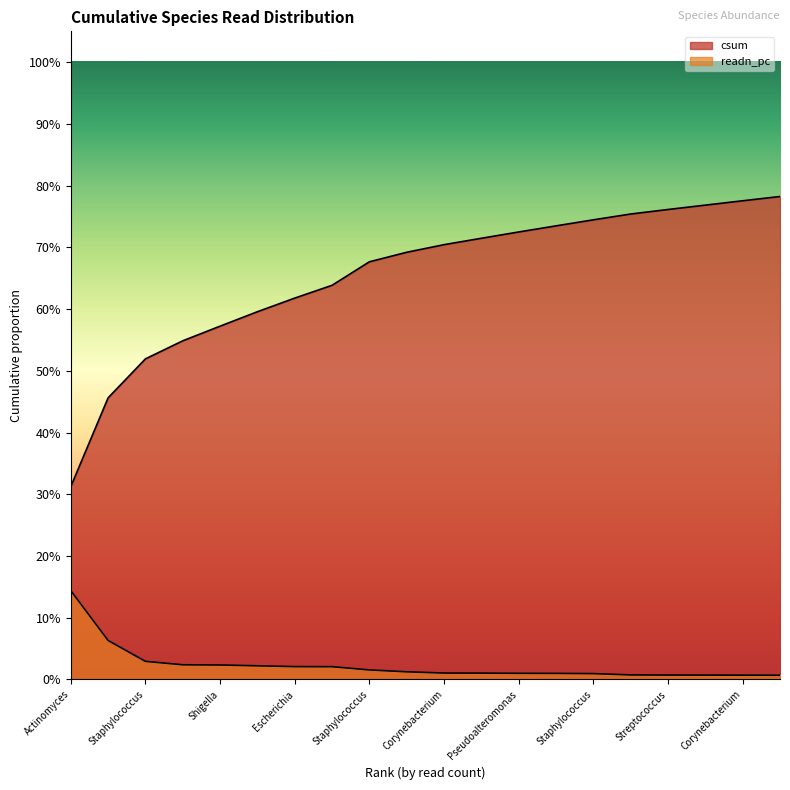

True or false: readn_pc and csum cross at least once.

False